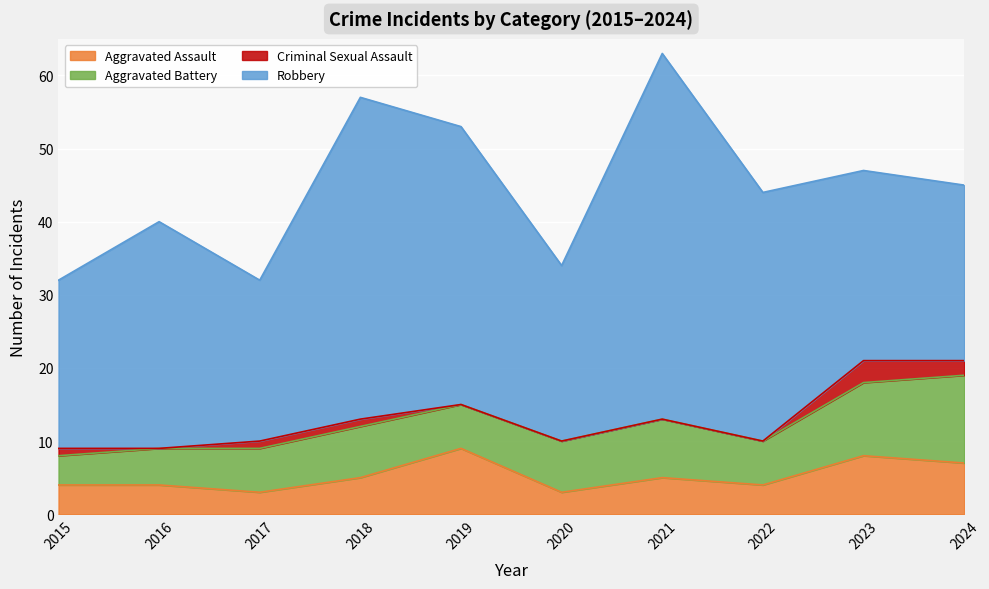

Reading left to right, what are all the values shown in this chart?

Aggravated Assault: 4	4	3	5	9	3	5	4	8	7
Aggravated Battery: 4	5	6	7	6	7	8	6	10	12
Criminal Sexual Assault: 1	0	1	1	0	0	0	0	3	2
Robbery: 23	31	22	44	38	24	50	34	26	24